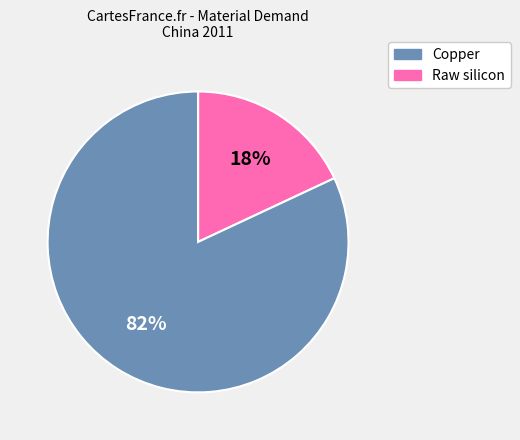

To the nearest percent, what is the average slice percentage?

50%